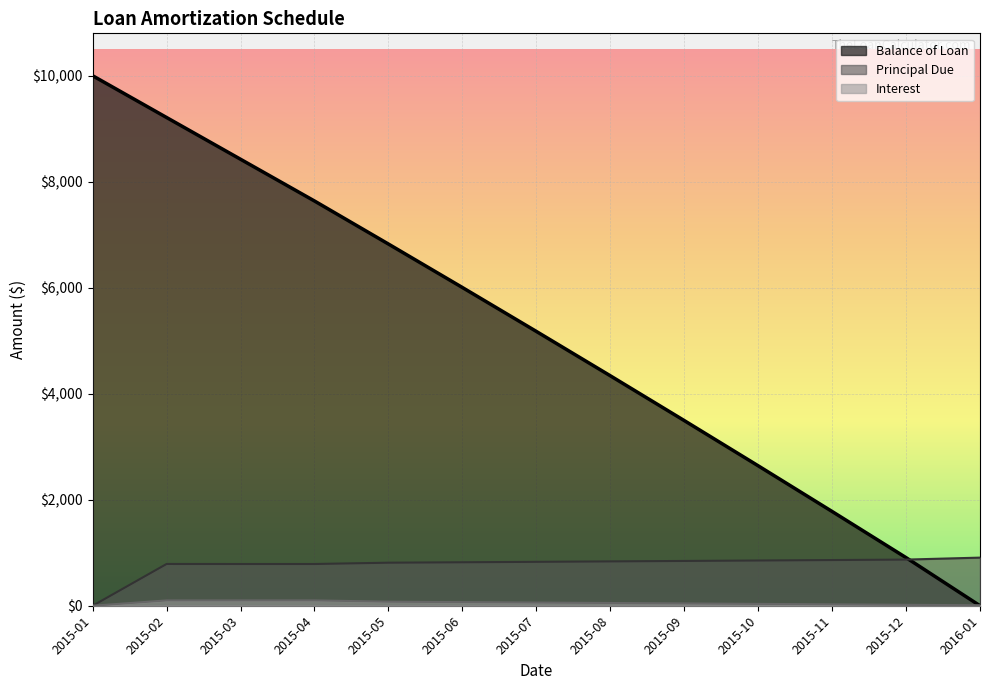

Reading right to left, what are all the values shown in this chart?

Balance of Loan: 0.0	907.8	1778.5	2640.6	3494.2	4339.3	5176.0	6004.5	6824.6	7636.8	8424.2	9211.7	10000.0
Principal Due: 907.8	870.7	862.1	853.5	845.1	836.7	828.5	820.2	812.1	787.5	787.5	788.3	0.0
Interest: 9.1	17.8	26.4	34.9	43.4	51.8	60.0	68.3	76.4	101.0	101.0	100.2	0.0